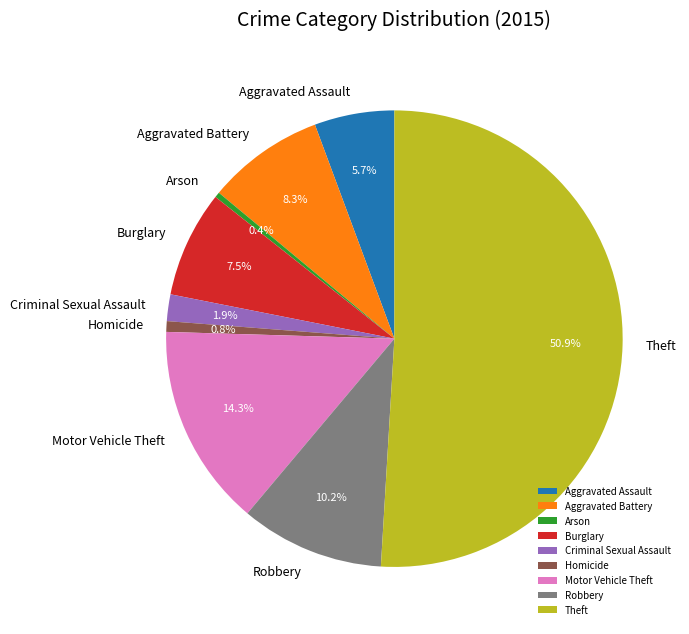

Which slice represents more than half of the pie?

Theft